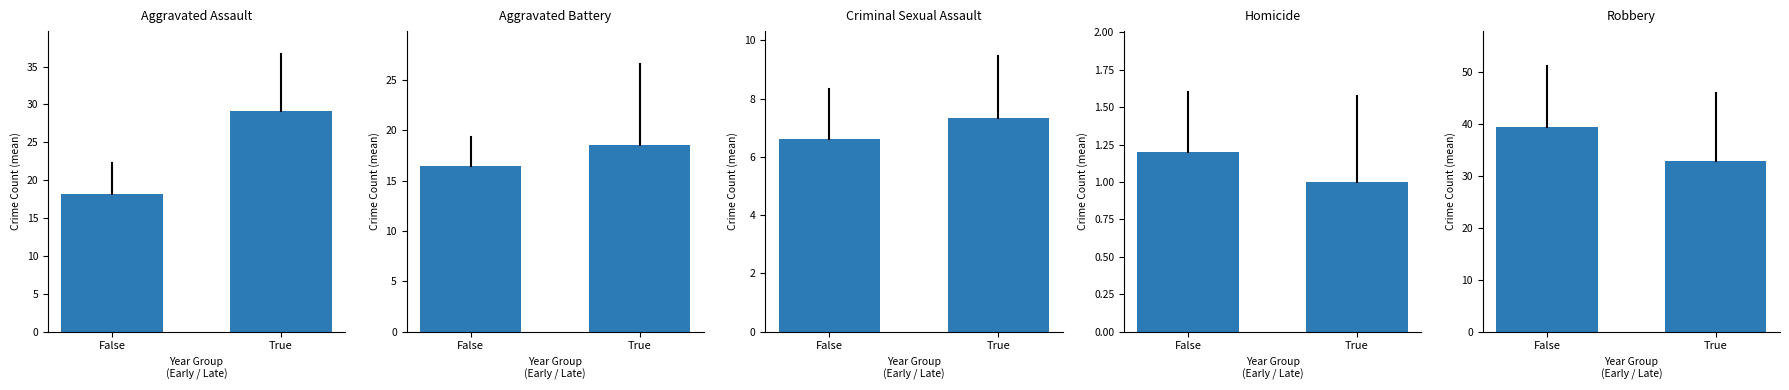

Reading left to right, transcribe all the data shown in this chart.

Aggravated Assault: False=18.2	True=29.2
Aggravated Battery: False=16.4	True=18.5
Criminal Sexual Assault: False=6.6	True=7.3
Homicide: False=1.2	True=1.0
Robbery: False=39.4	True=32.8